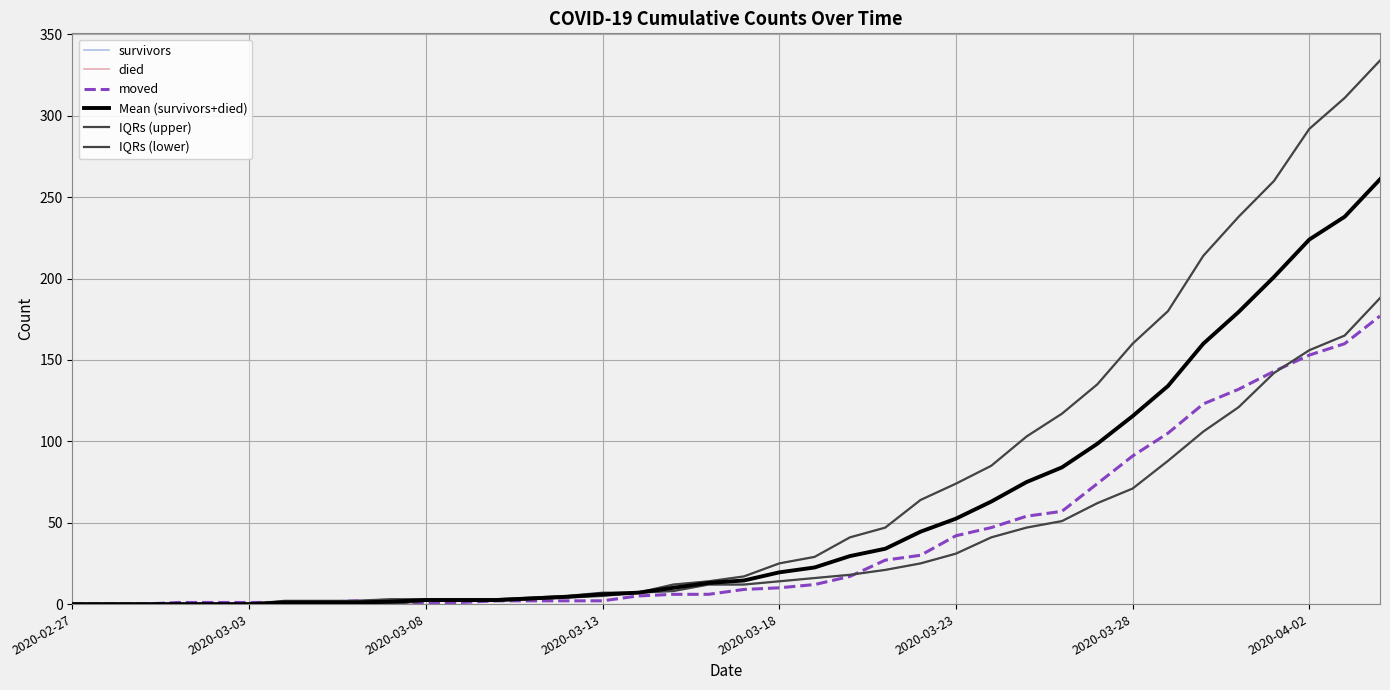

True or false: Mean (survivors+died) has more than 0 interior local peaks.

False